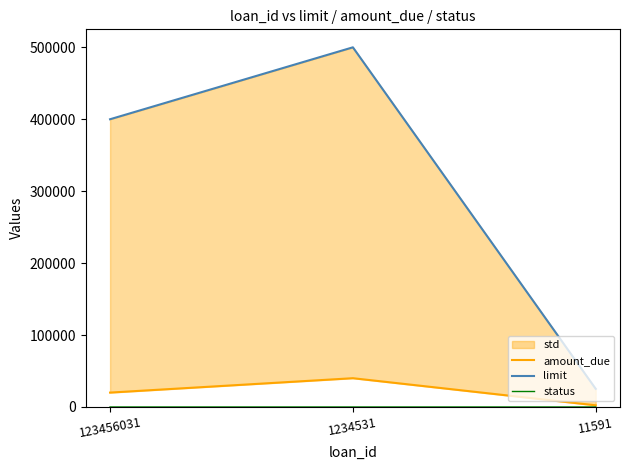

Between 1234531 and 11591, which series saw the biggest shift?

limit